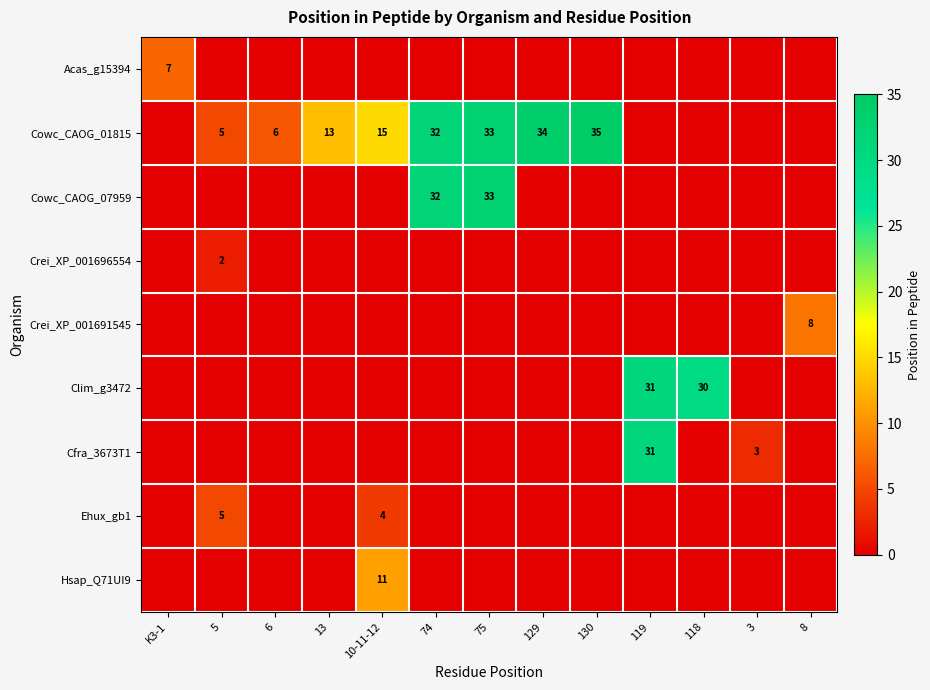

Rank the series by their maximum value, from highest to lowest.

Cowc_CAOG_01815, Cowc_CAOG_07959, Clim_g3472, Cfra_3673T1, Hsap_Q71UI9, Crei_XP_001691545, Acas_g15394, Ehux_gb1, Crei_XP_001696554